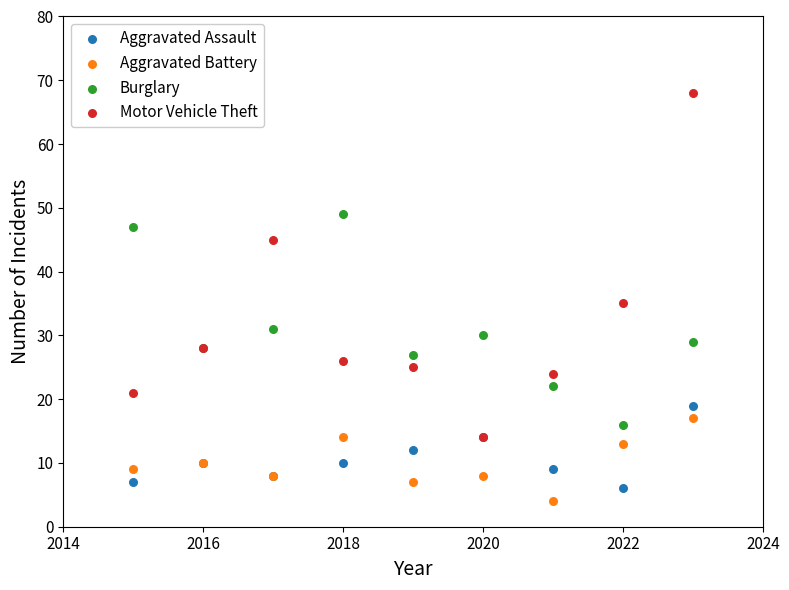

In the Burglary series, what Y value is closest to 32?

31